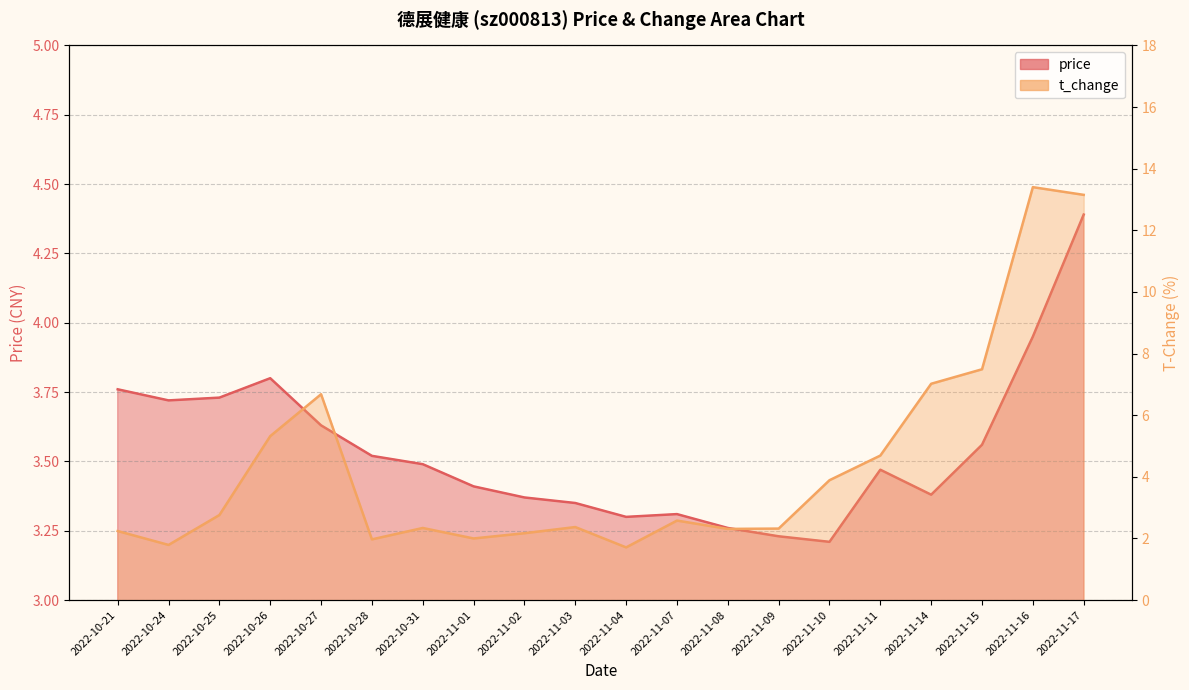

Does the chart have visible grid lines?

Yes